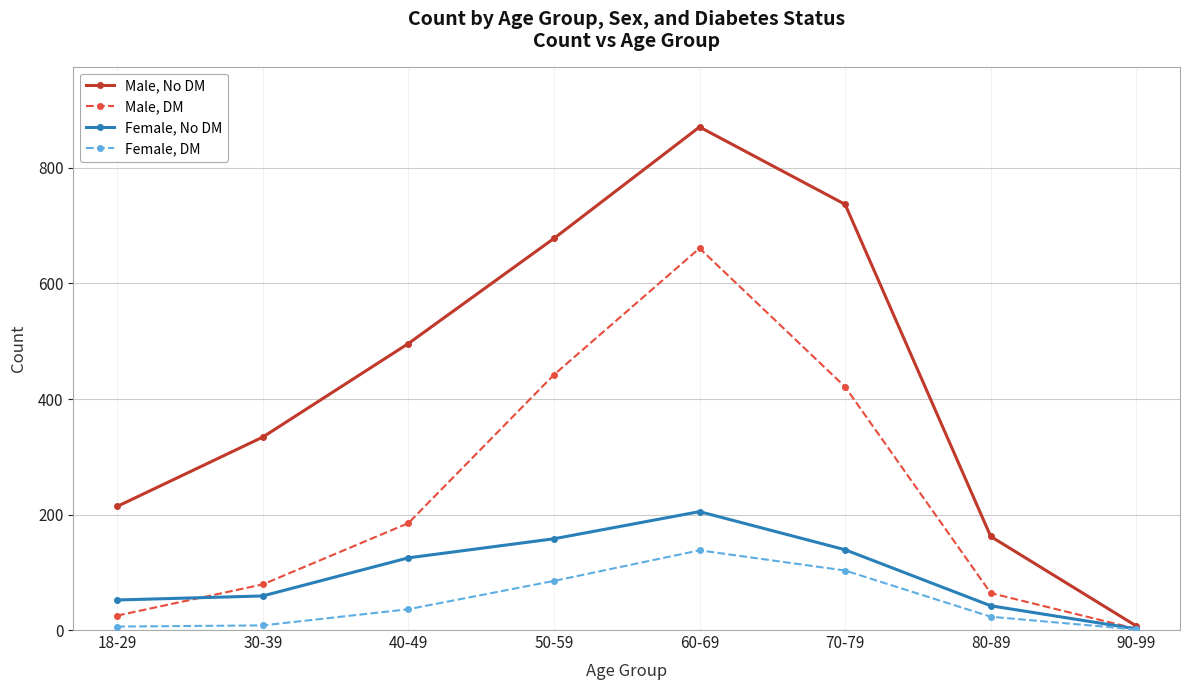

Is the value of Male, No DM at 70-79 greater than the value of Female, DM at 80-89?

Yes